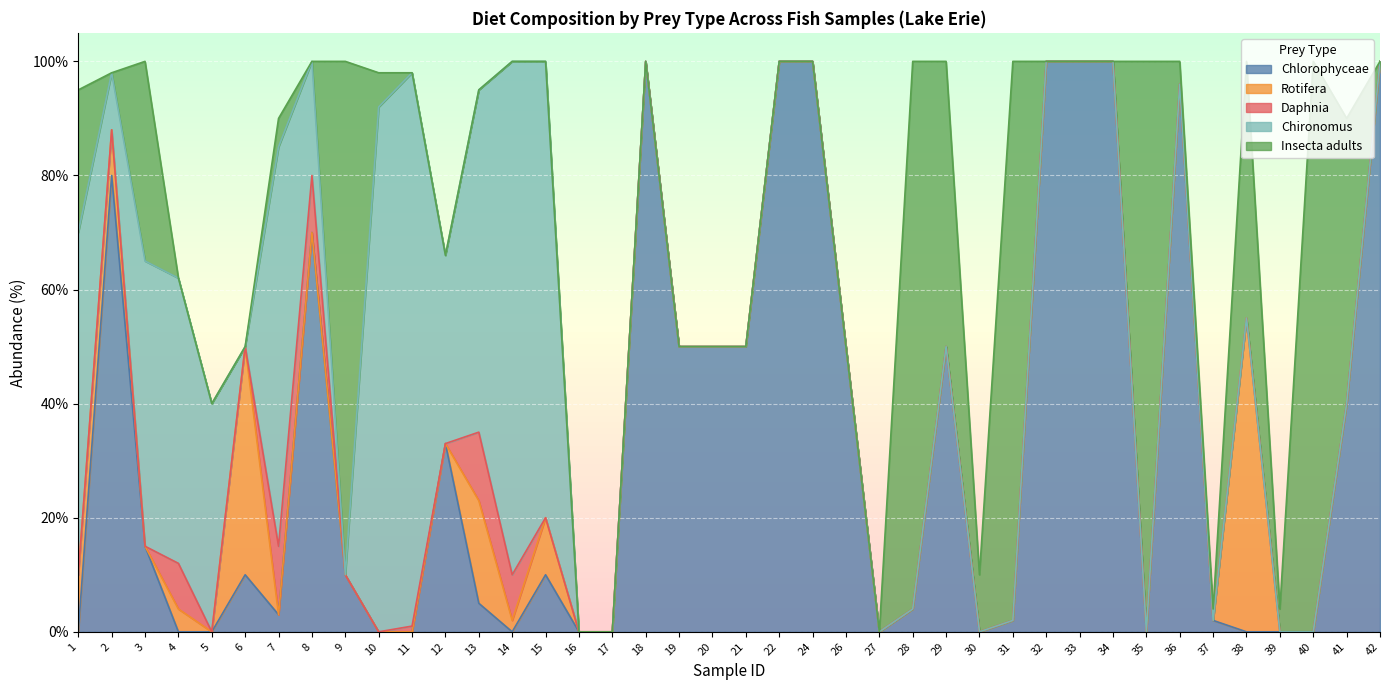

What is the sum of all Rotifera values?

147